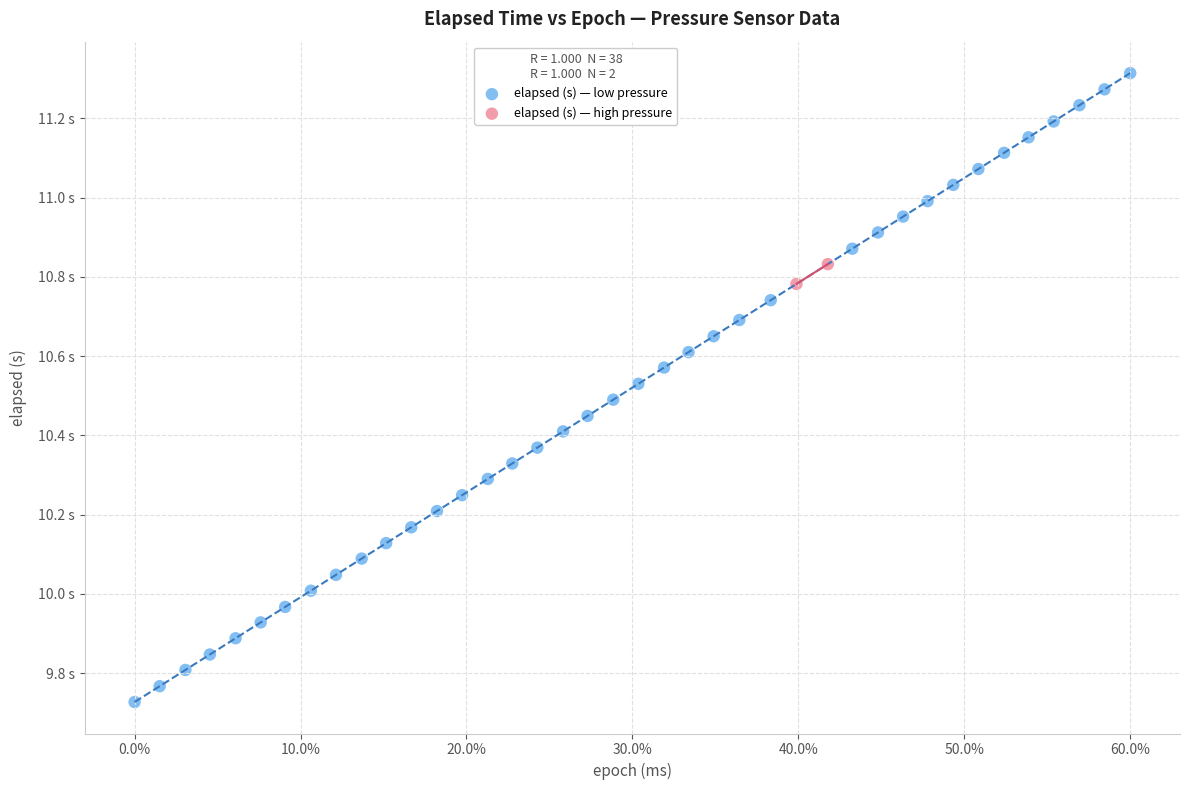

What are all the series names shown in the legend?

elapsed (s) — low pressure, elapsed (s) — high pressure